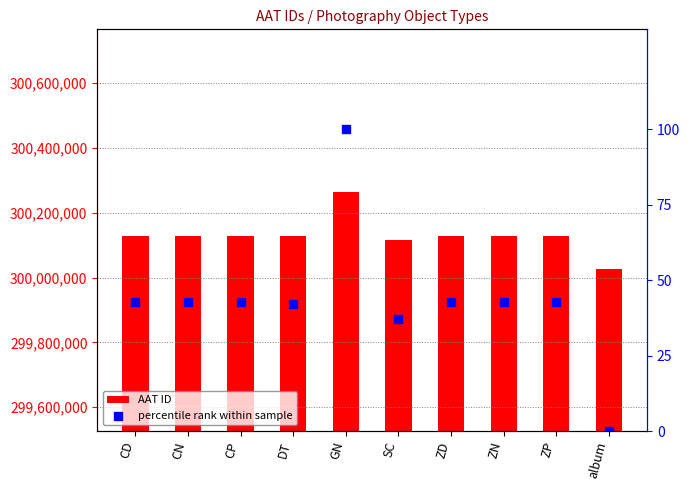

What is the total value across all series at ZD?

300128416.7